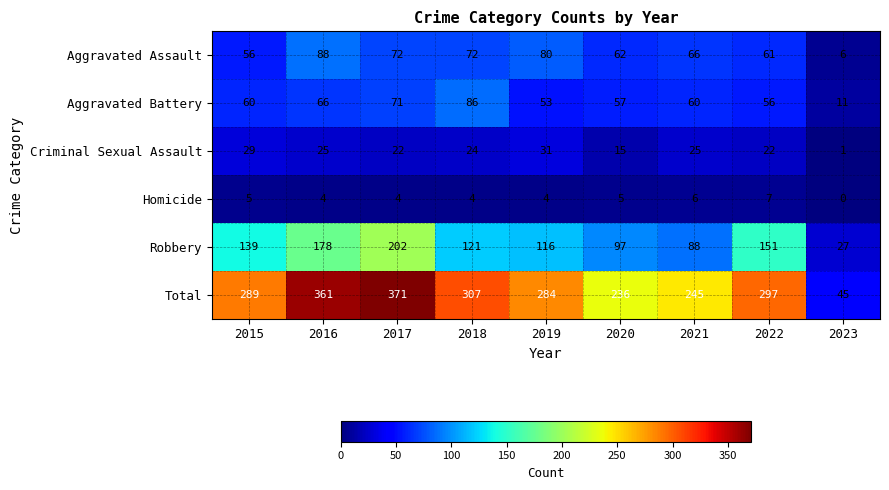

What is the difference between the maximum and minimum values in the Robbery series?

175